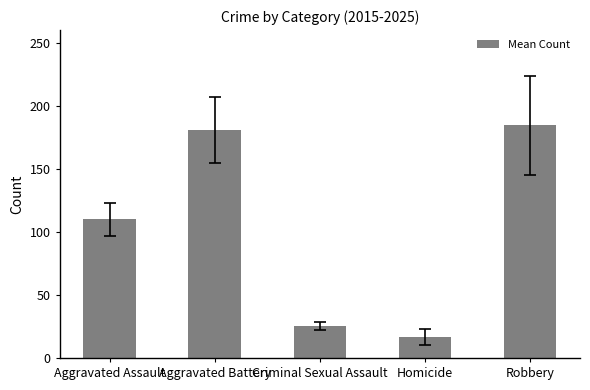

What value does the data have at Aggravated Battery?

180.9